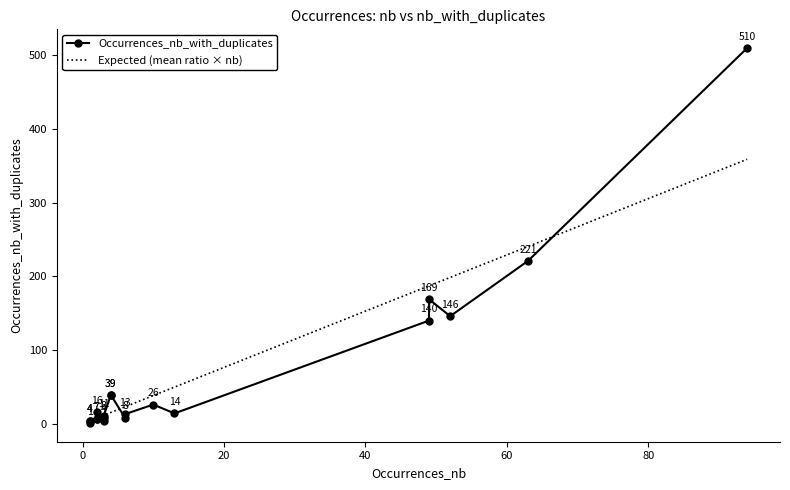

What is the minimum value shown in the chart?

1.0